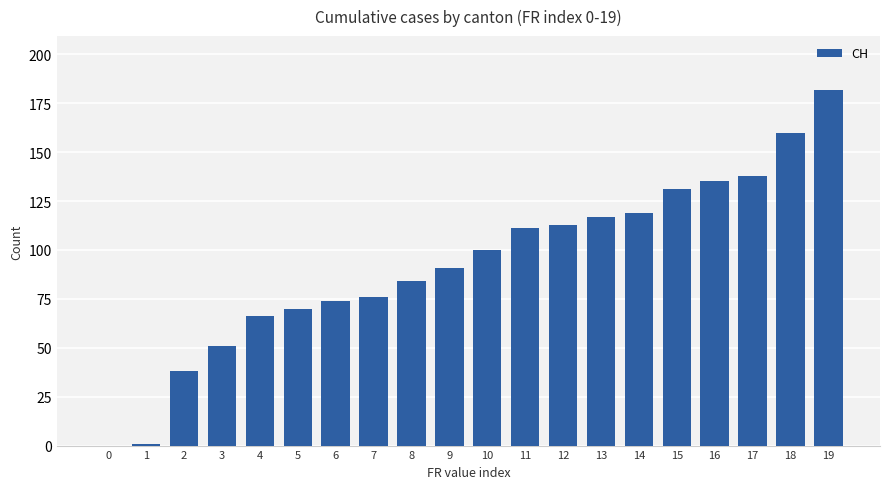

Reading left to right, what are all the values shown in this chart?

0=0	1=1	2=38	3=51	4=66	5=70	6=74	7=76	8=84	9=91	10=100	11=111	12=113	13=117	14=119	15=131	16=135	17=138	18=160	19=182